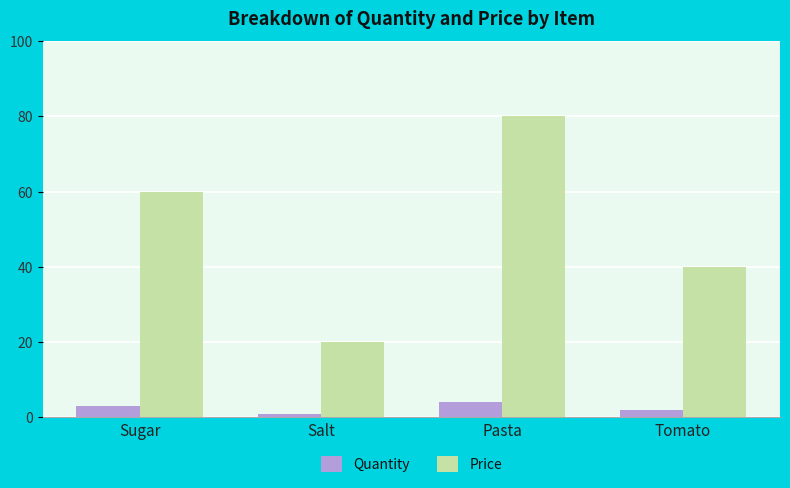

What is the difference between the maximum and minimum values in the Price series?

60